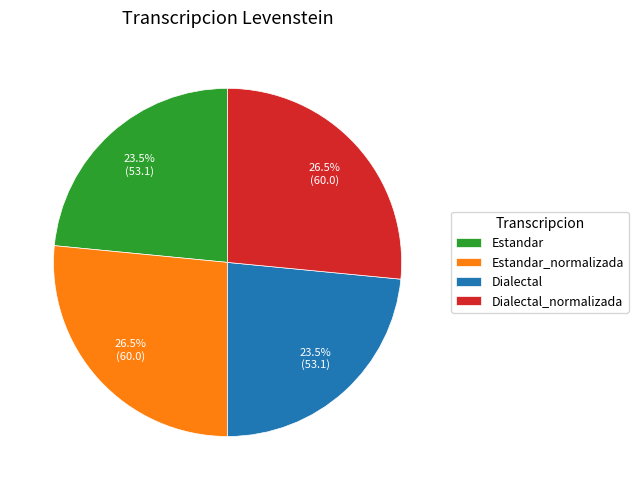

Between Dialectal and Dialectal_normalizada, which is larger?

Dialectal_normalizada